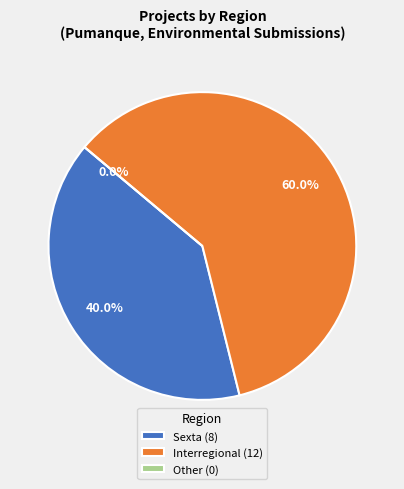

What is the largest slice in the pie chart?

Interregional